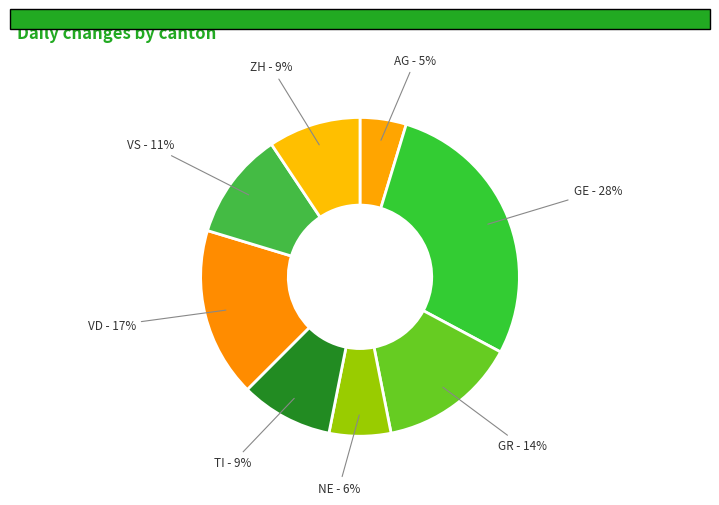

How many segments does this pie chart have?

8